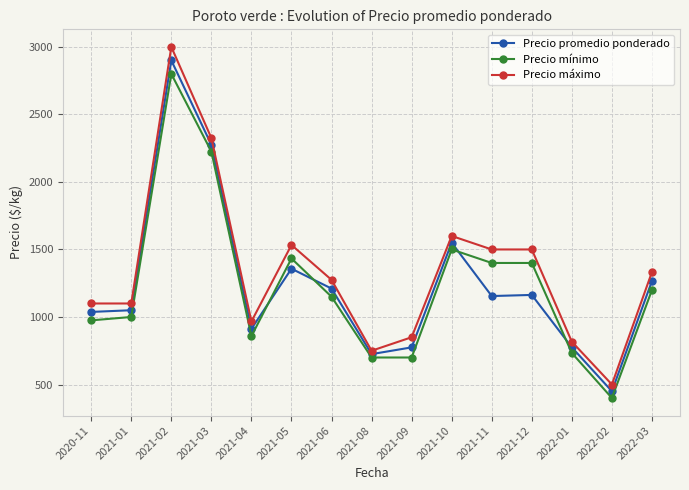

Rank the series at 2021-04 from highest to lowest value.

Precio máximo, Precio promedio ponderado, Precio mínimo